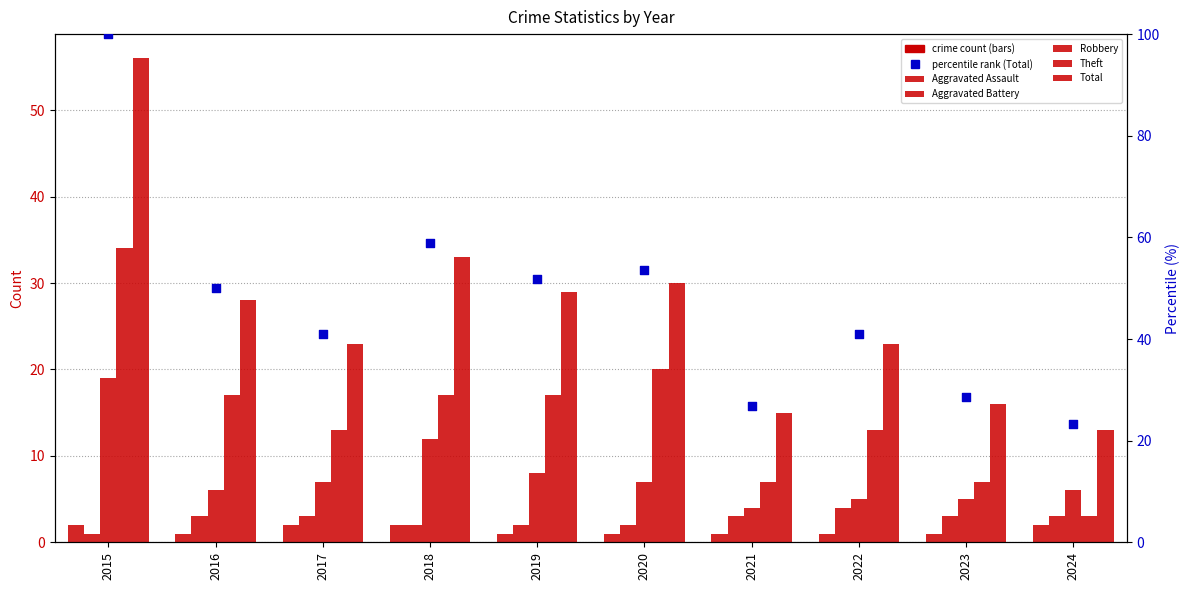

Which series reaches the maximum Y coordinate?

percentile rank (Total)